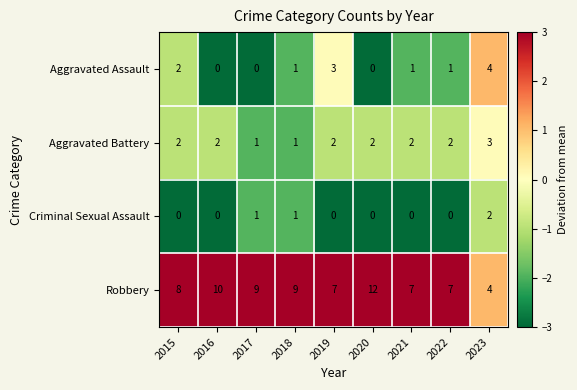

What is the maximum value shown in the chart?

12